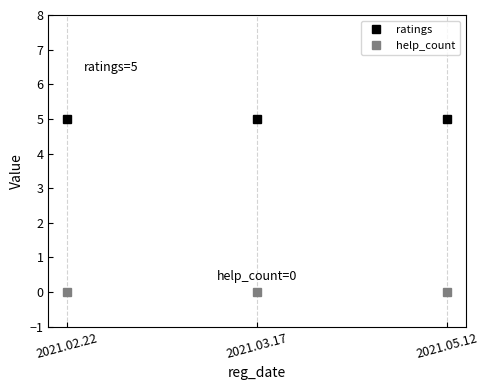

What is the maximum value for ratings?

5